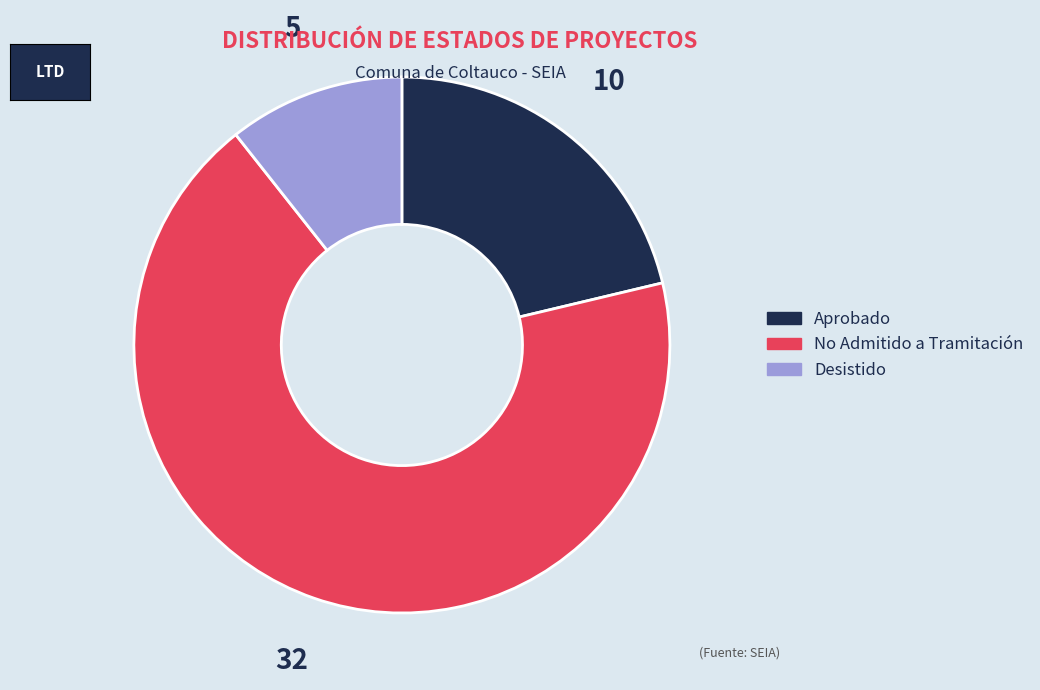

How many segments does this pie chart have?

3